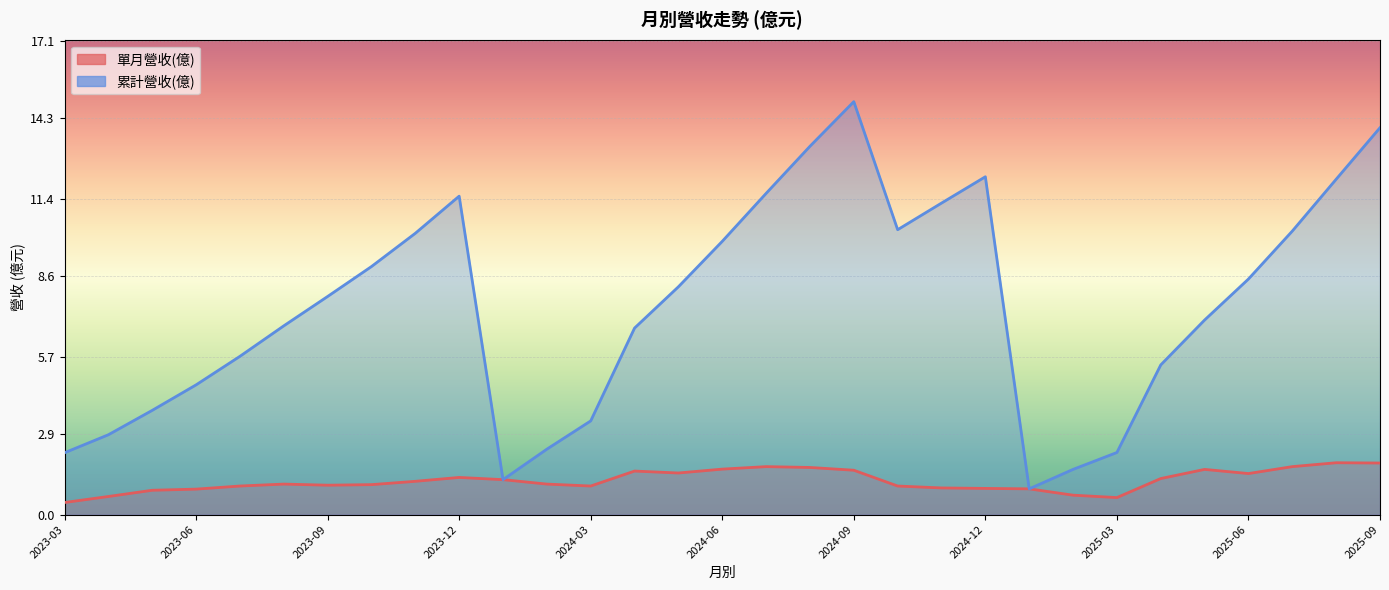

Which series has the widest spread of values?

累計營收(億)